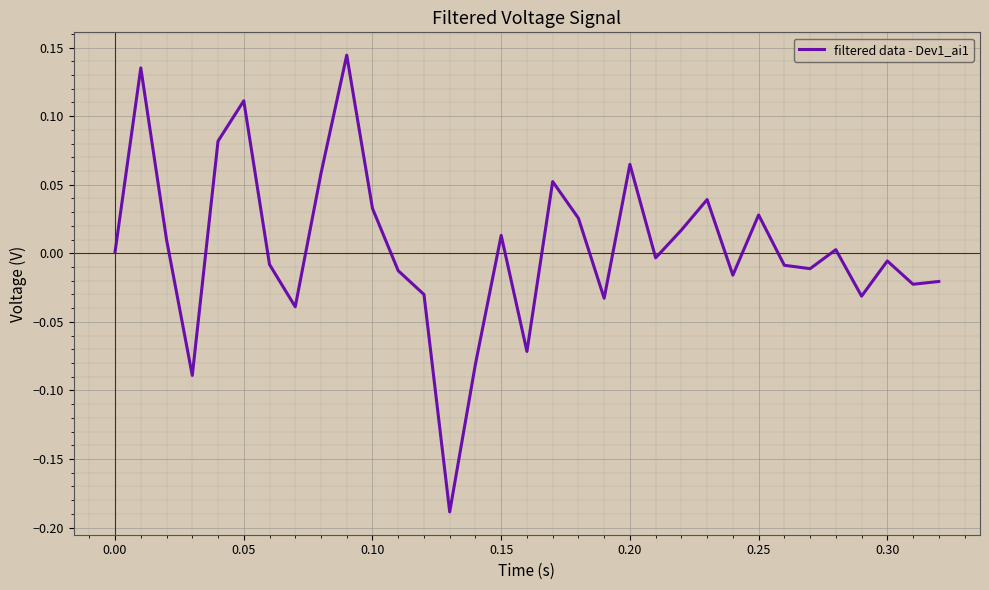

What is the difference between the maximum and minimum values?

0.3